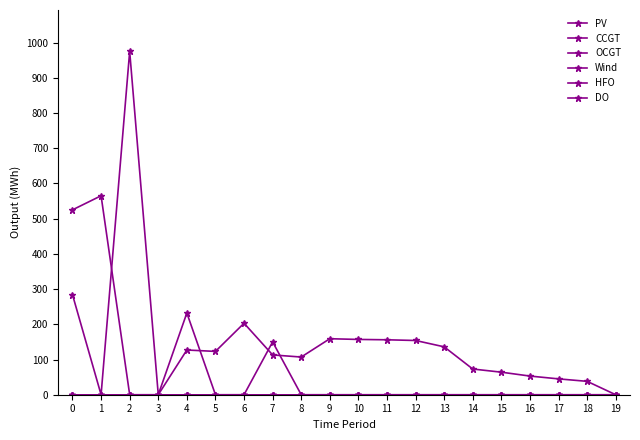

Is this an area chart (filled region under the line)?

No